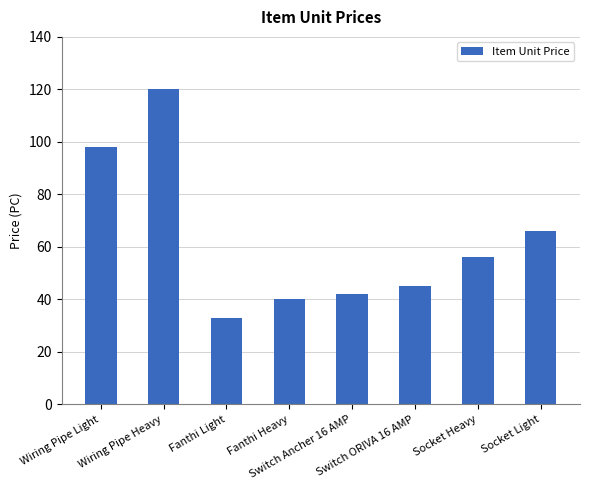

Rank the categories by value from lowest to highest.

Fanthi Light, Fanthi Heavy, Switch Ancher 16 AMP, Switch ORIVA 16 AMP, Socket Heavy, Socket Light, Wiring Pipe Light, Wiring Pipe Heavy